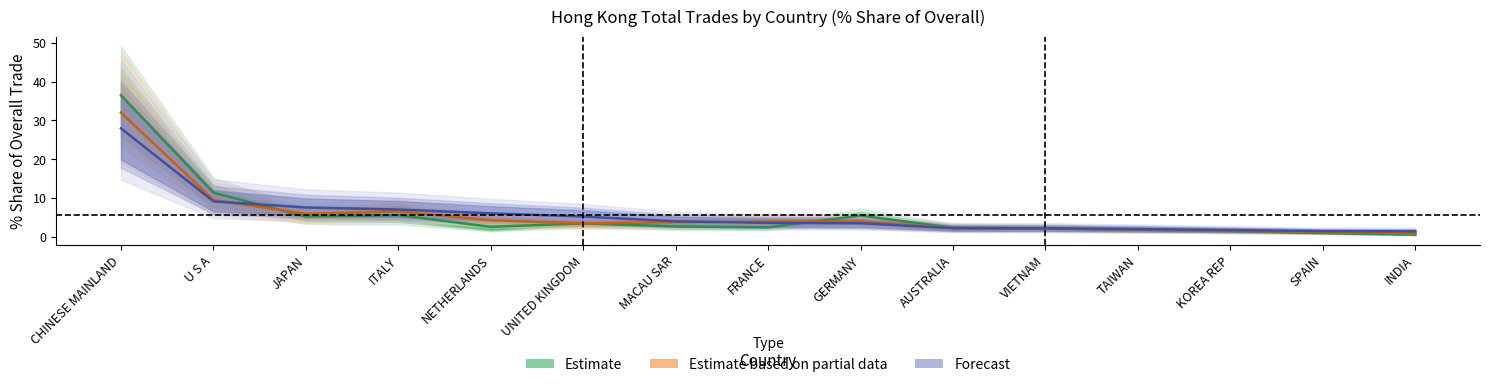

True or false: Forecast has more than 2 points higher than both neighbors.

False